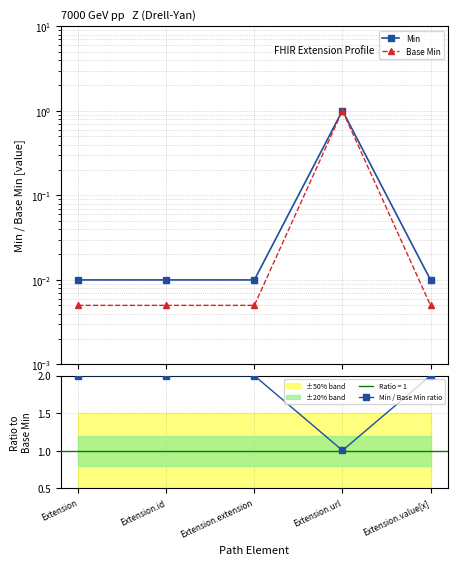

What is the label of the 2nd point from the left?

Extension.id